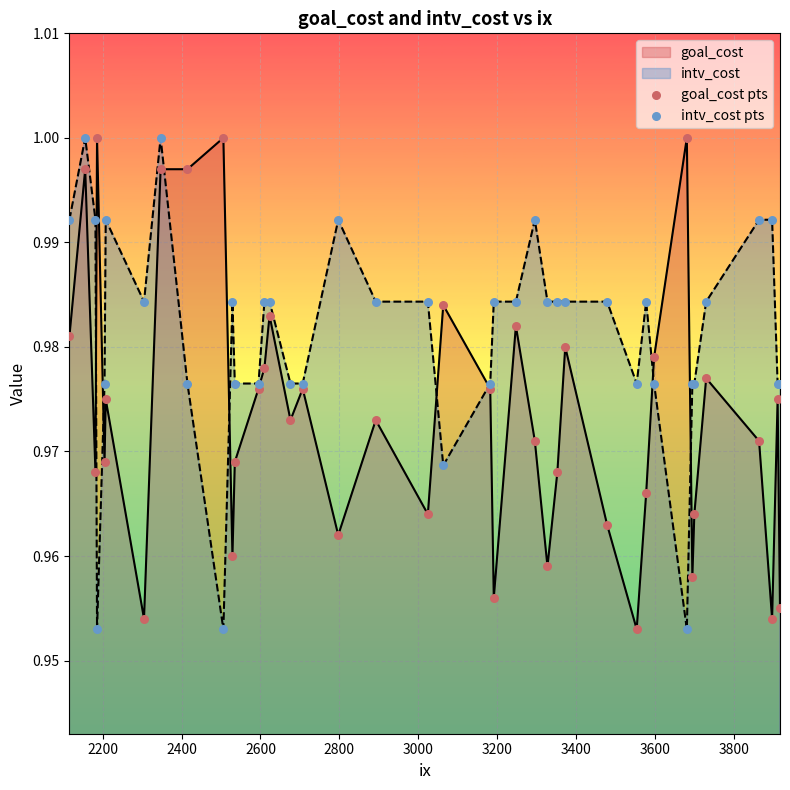

Which series contains the highest Y value?

goal_cost